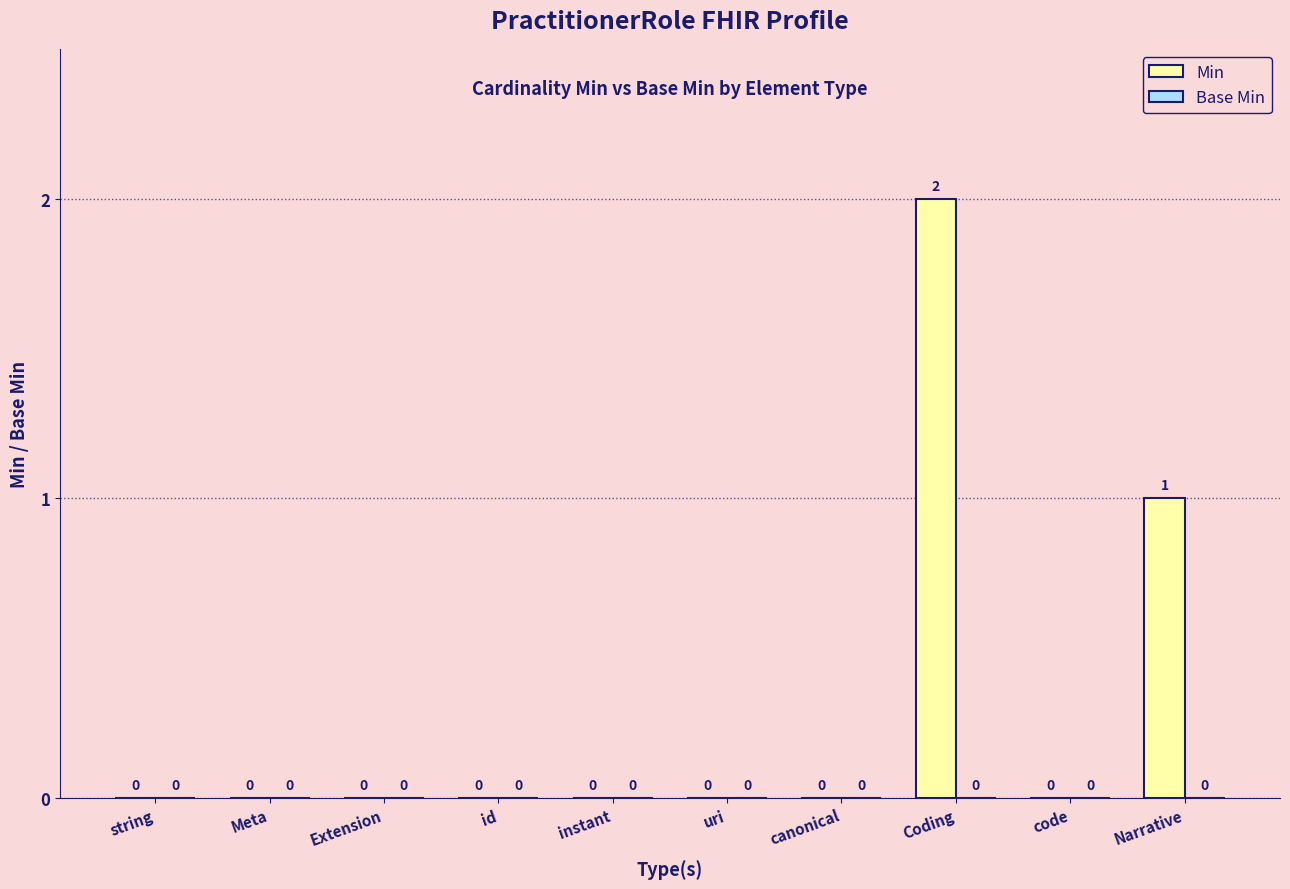

What is the sum of all values?

3